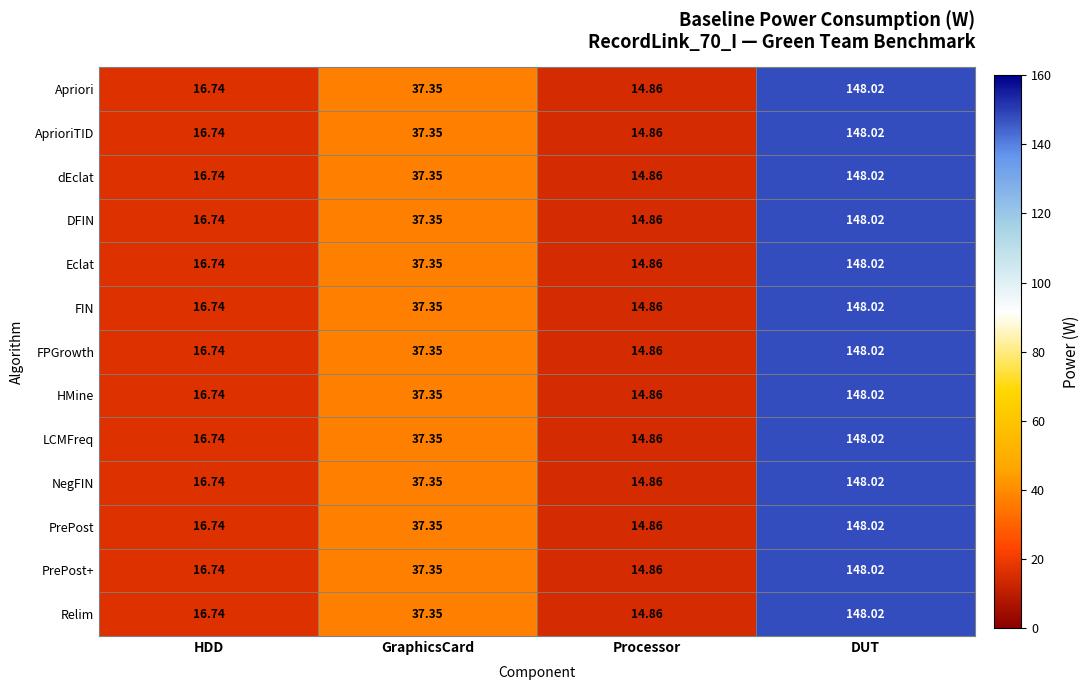

What is the total value across all series at DUT?

1924.3